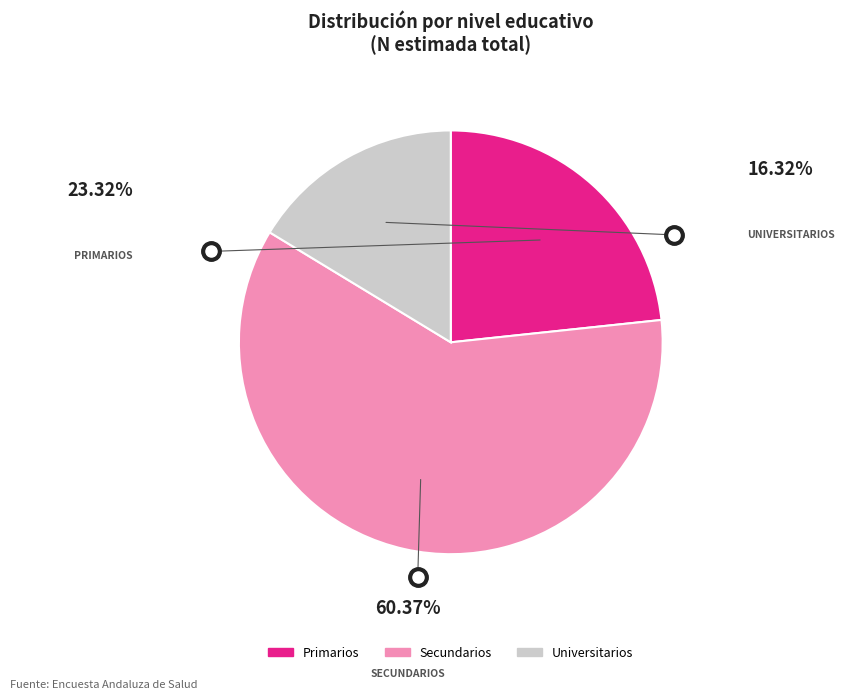

To the nearest percent, what is the combined percentage of Secundarios and Universitarios?

77%